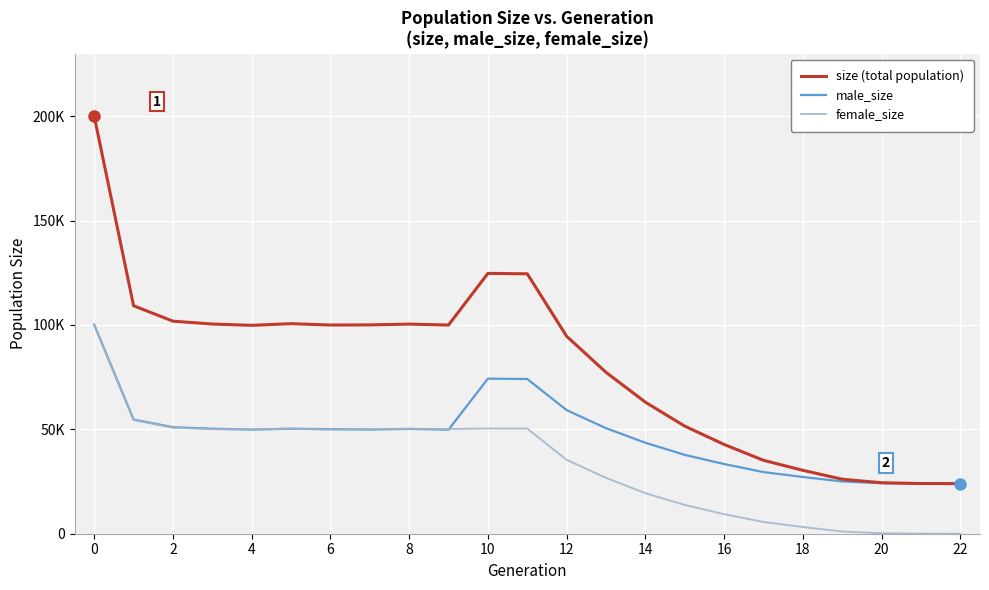

What are all the series names shown in the legend?

size (total population), male_size, female_size